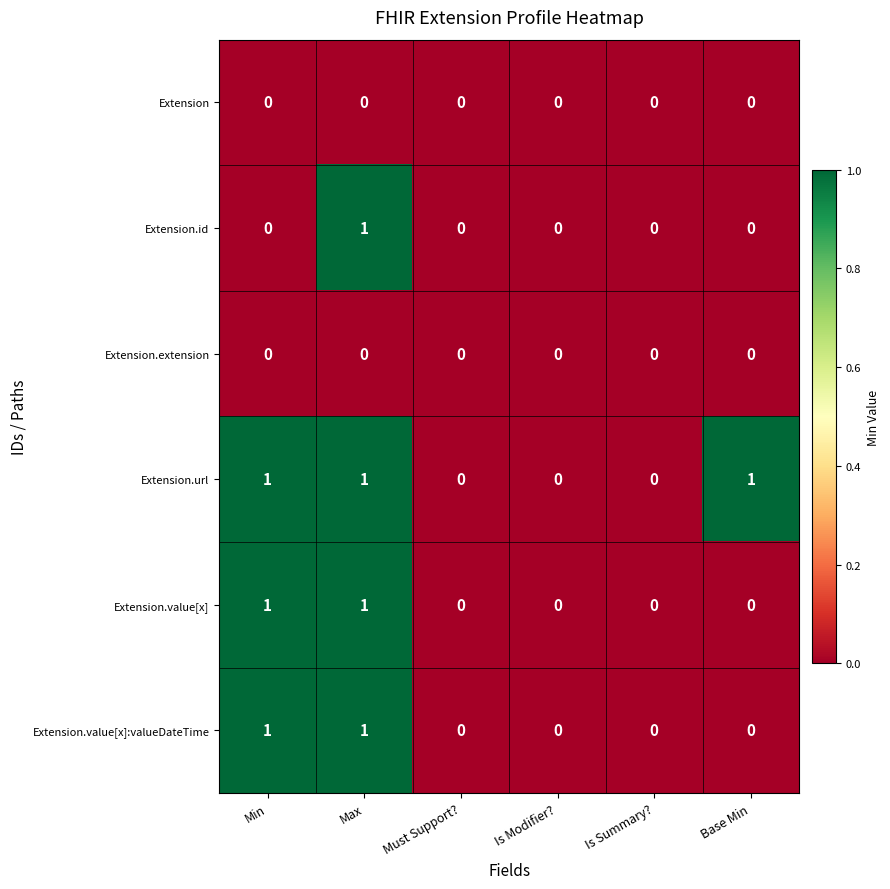

What is the total value across all series at Max?

4